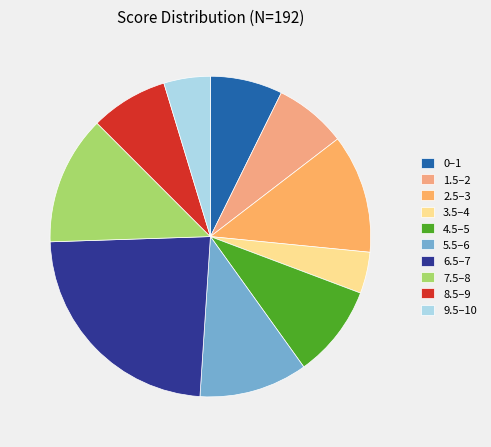

Count the number of slices in the pie.

10